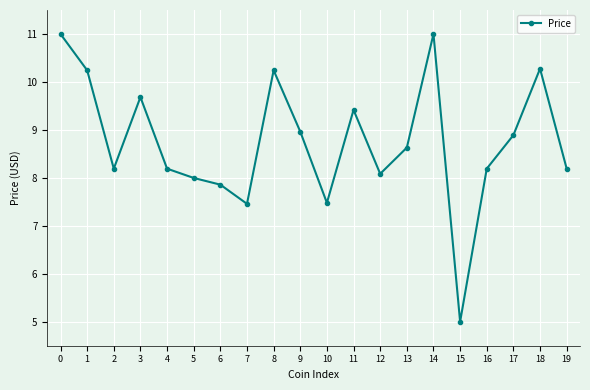

What is the minimum value shown in the chart?

5.0